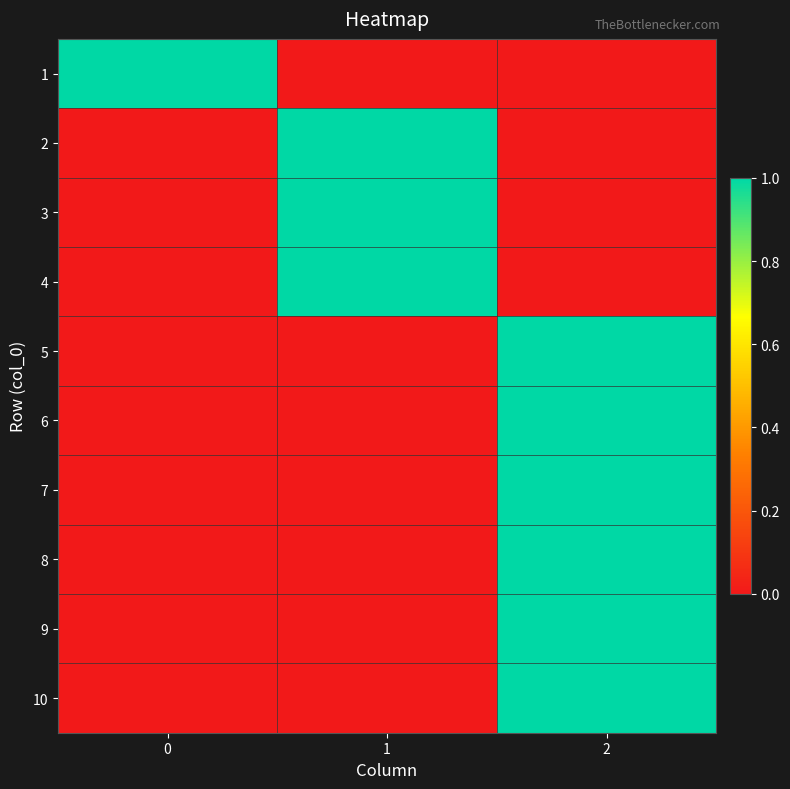

Which series has the widest spread of values?

1